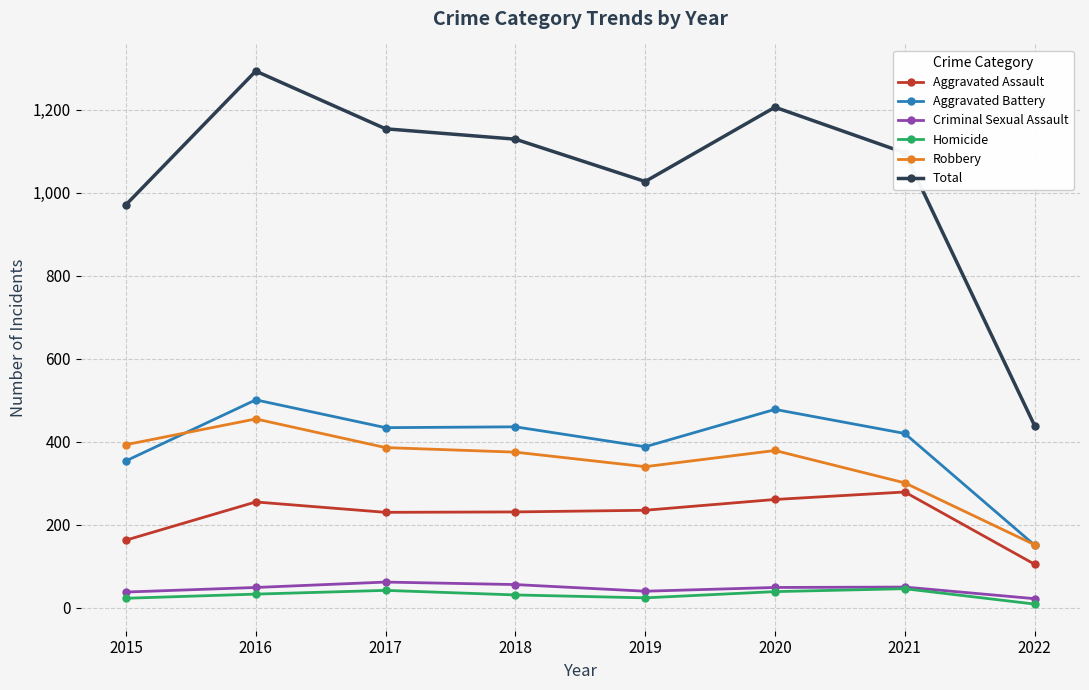

At which category does the chart reach its peak across all series?

2016